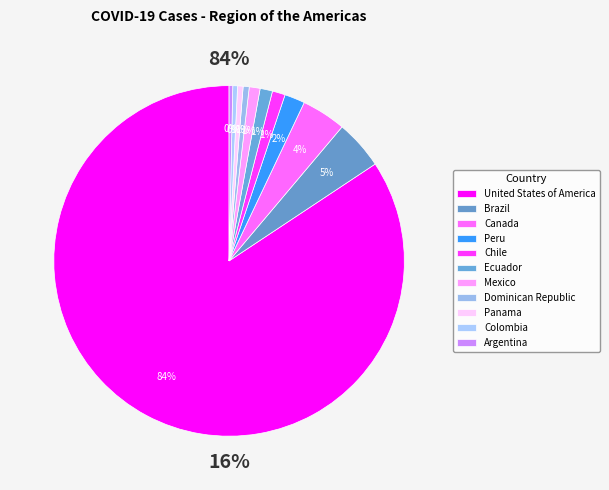

Is there a majority slice in this chart?

Yes